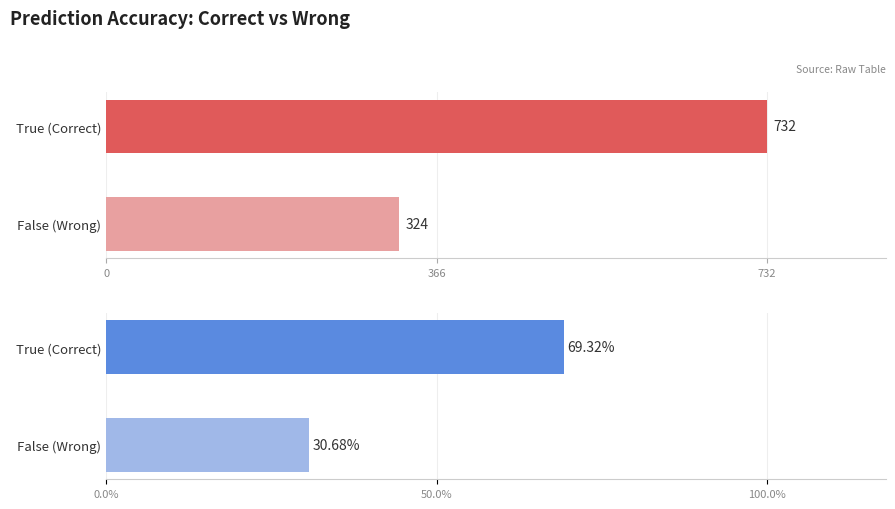

What is the value of the 2nd bar from the left?

324